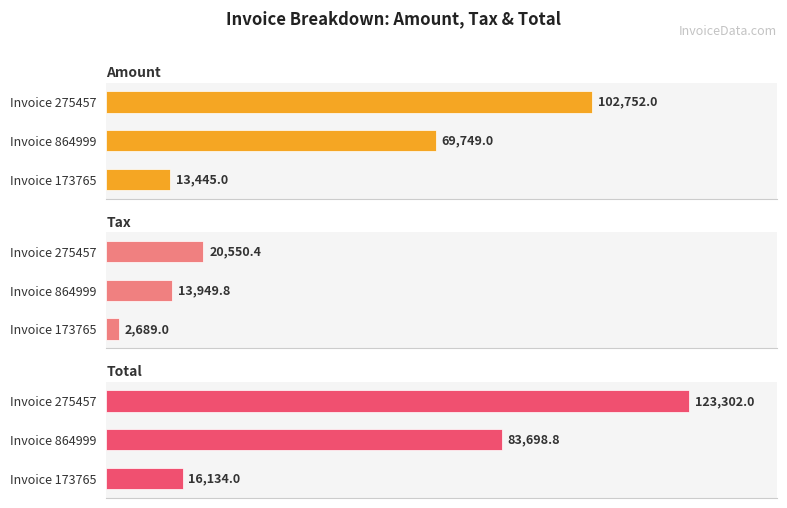

List the series in order of their overall mean, lowest first.

Tax, Amount, Total